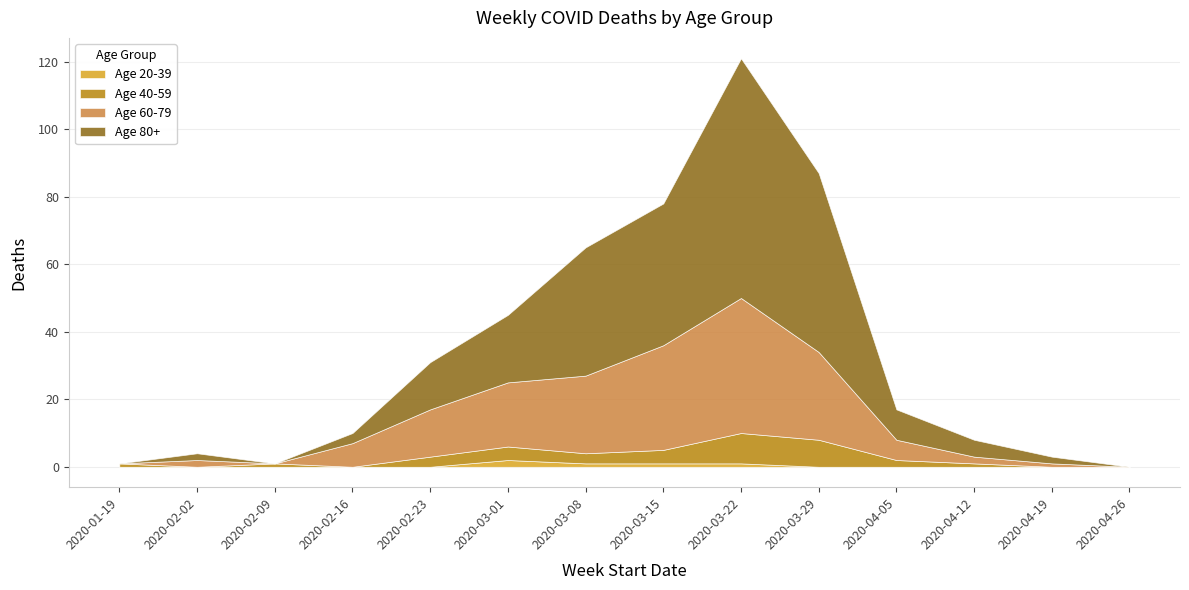

What is the sum of the Age 80+ values at 2020-03-29 and 2020-04-26?

53